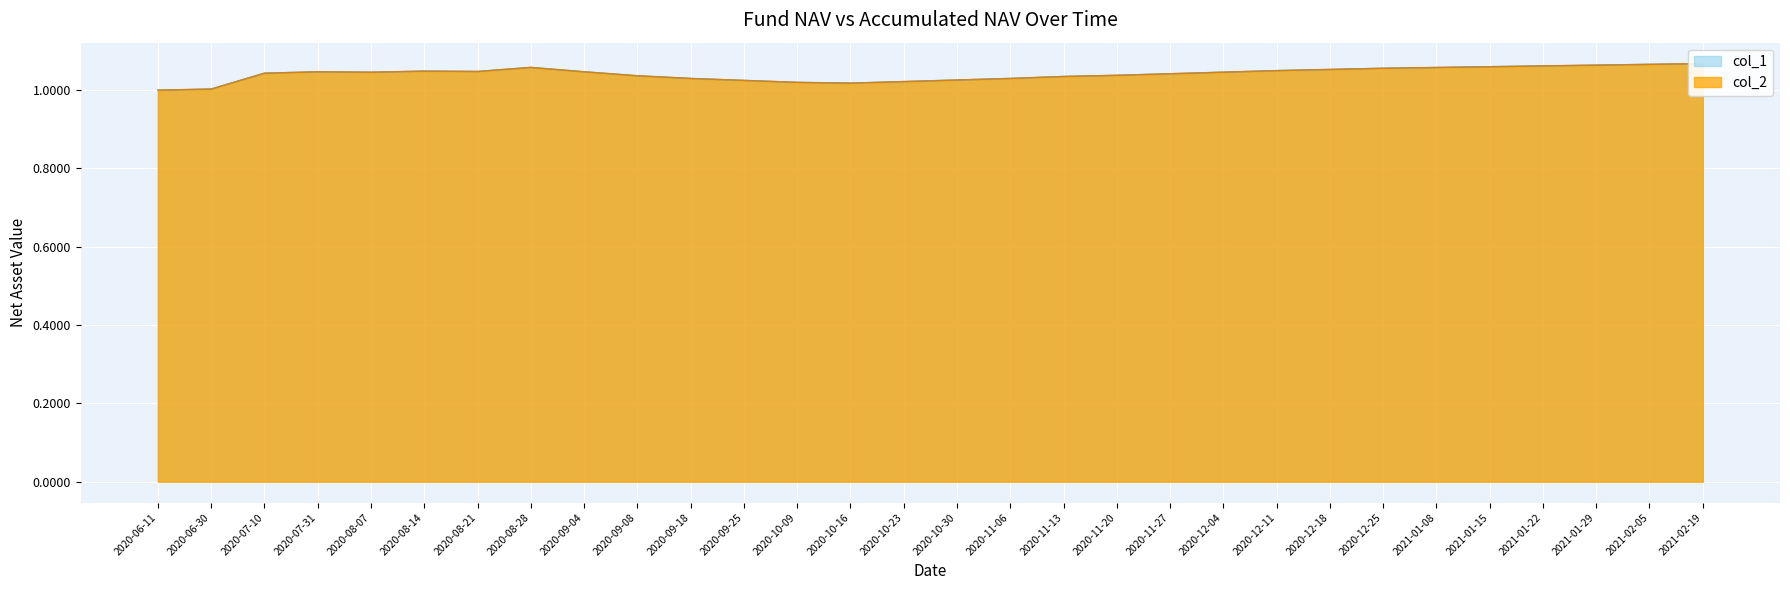

What is the average value of the col_1 series?

1.0